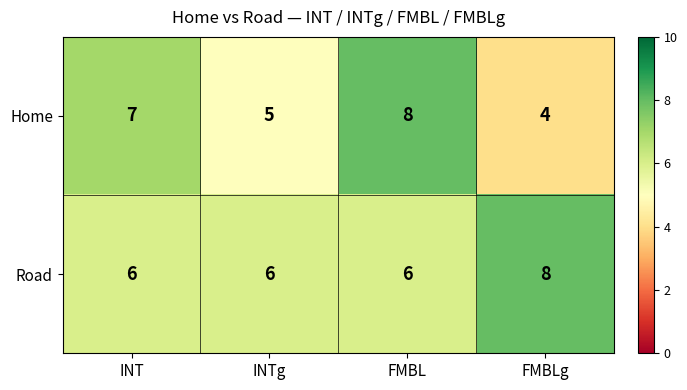

Reading left to right, transcribe all the data shown in this chart.

Home: 7	5	8	4
Road: 6	6	6	8